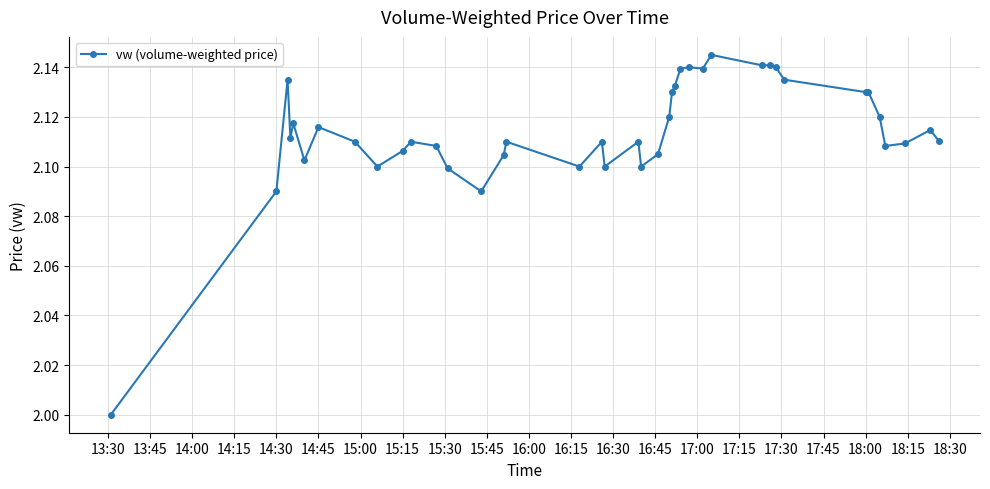

What is the smallest value displayed?

2.0